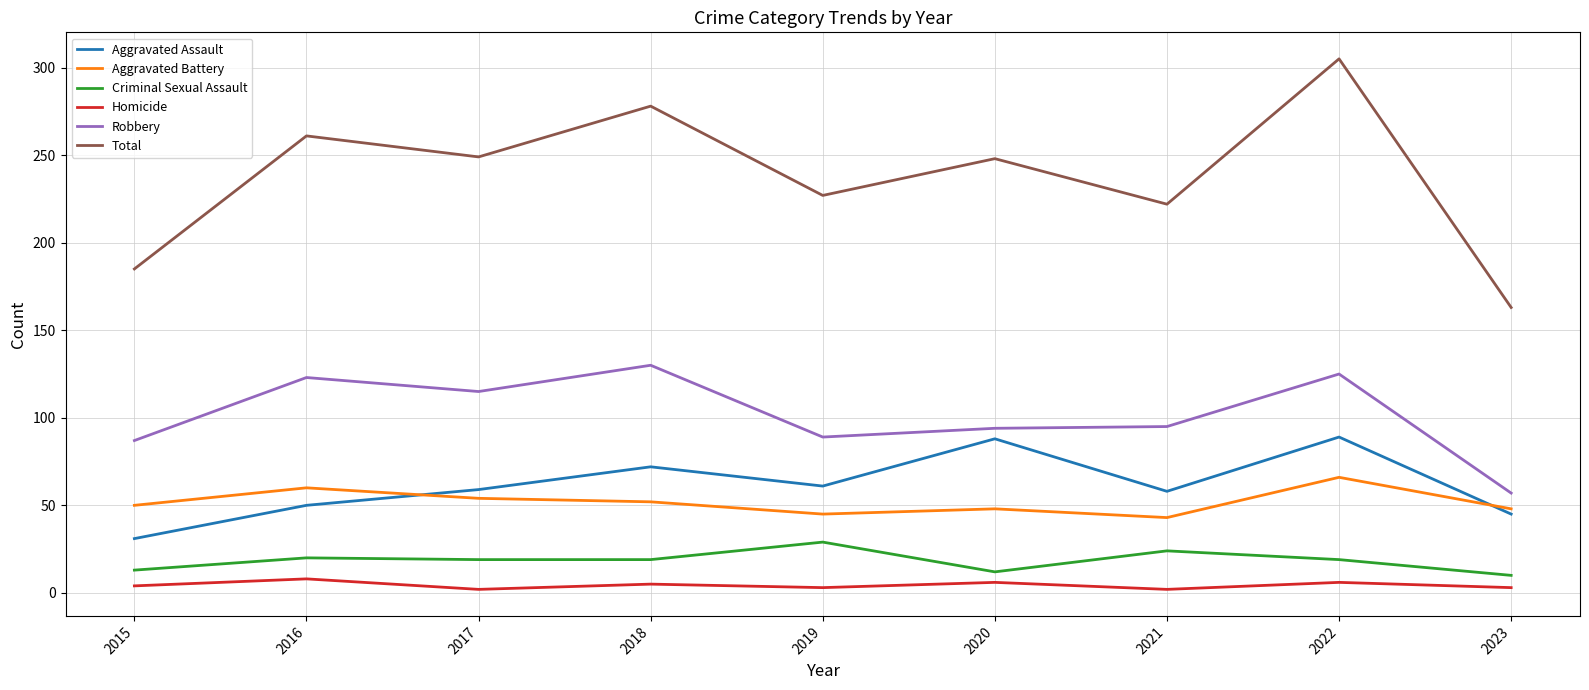

At which label does Total reach its minimum?

2023